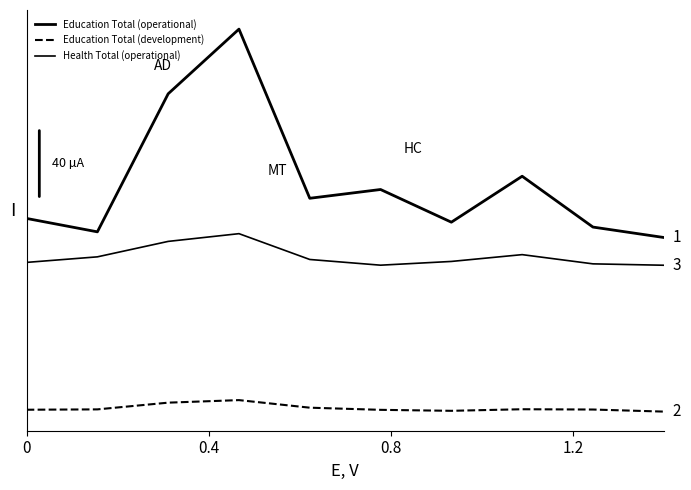

How many Health Total (operational) values are between 0 and 1?

10